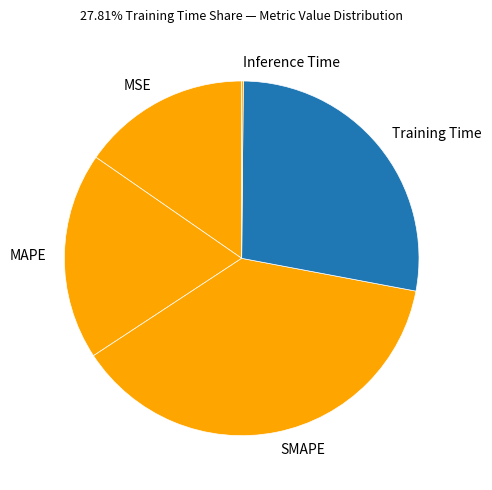

The MSE slice represents 15% of the pie. True or false?

True